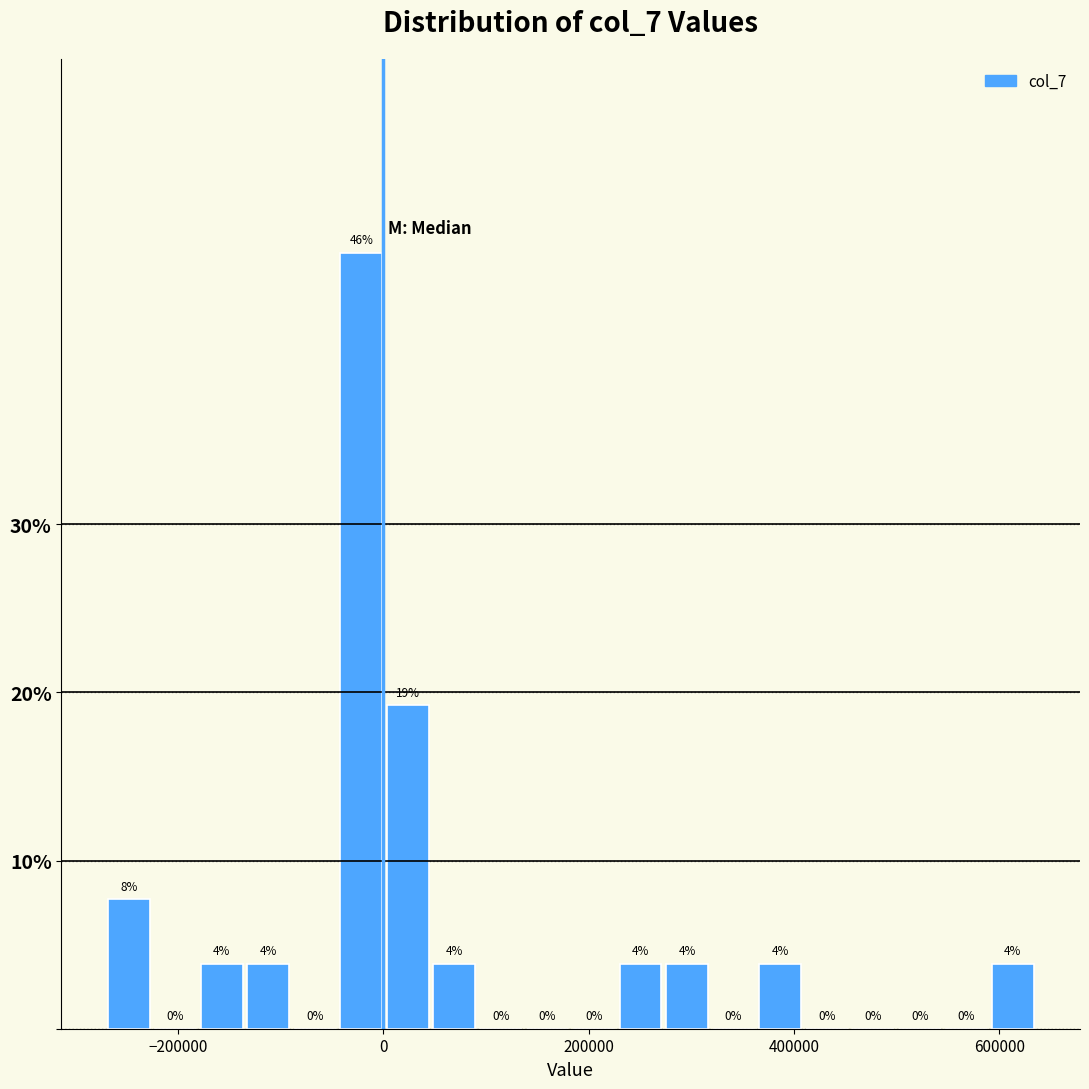

Around what value on the x-axis is the tallest bar? Give the approximate position of its centre, as read against the axis.

-20000